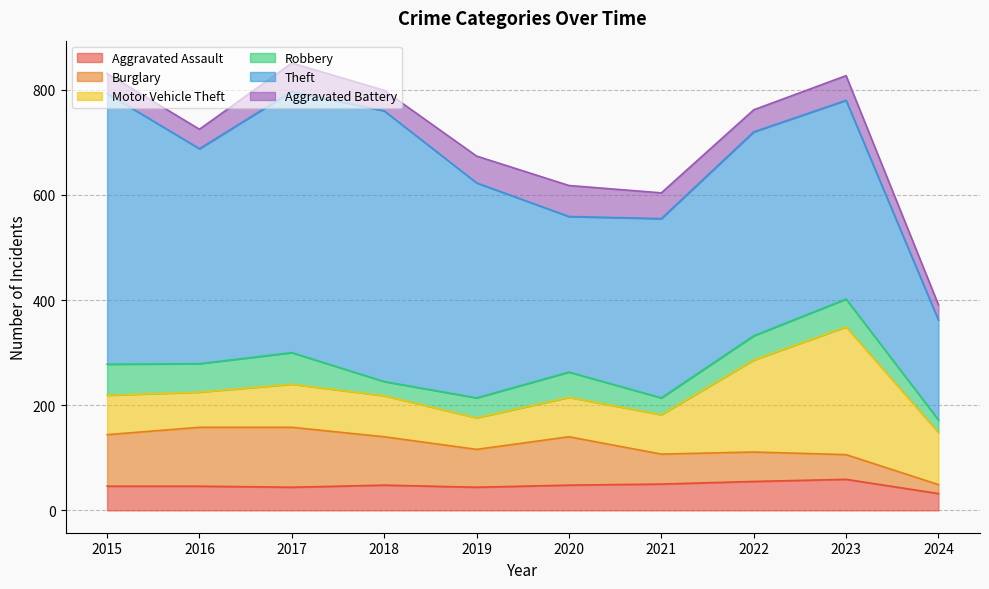

Does the chart have visible grid lines?

Yes